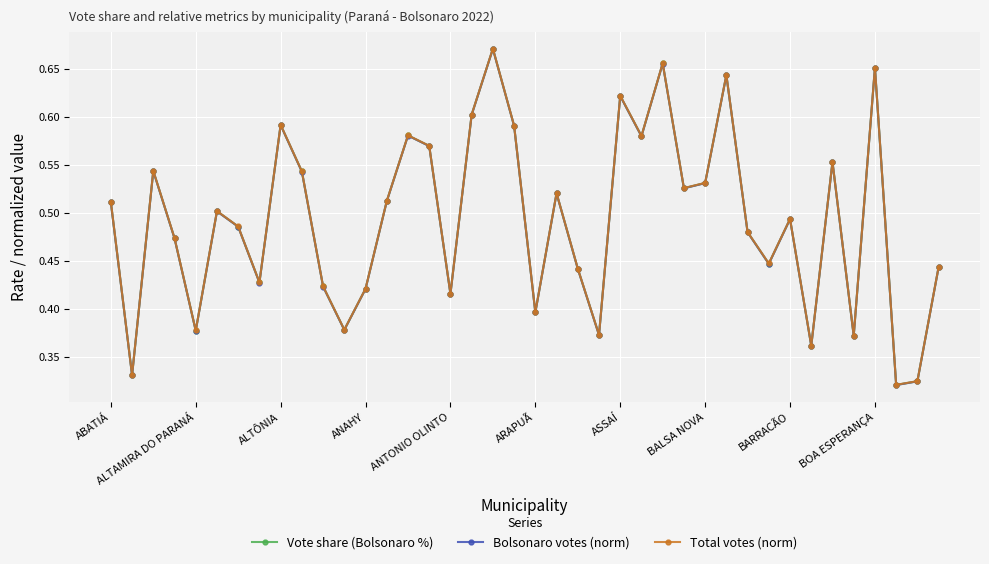

True or false: Bolsonaro votes (norm) has more than 1 interior local peaks.

True